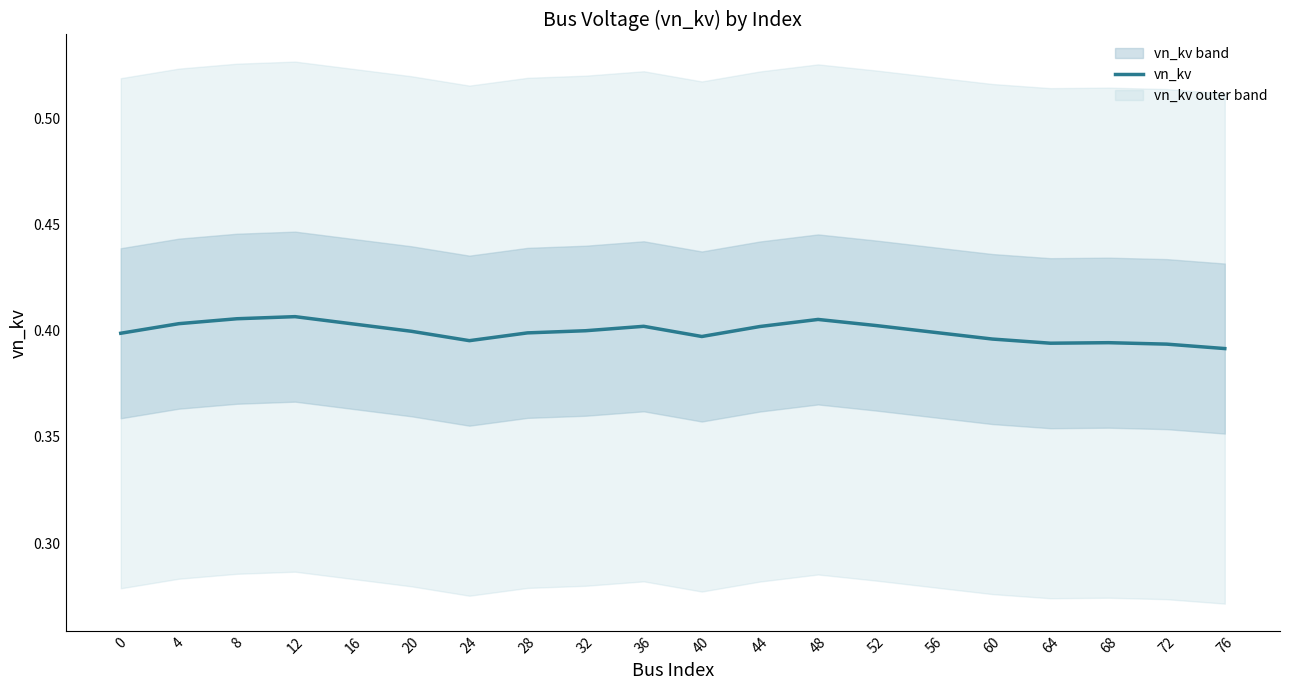

Reading left to right, extract all data points from this chart.

0=0.4	4=0.4	8=0.4	12=0.4	16=0.4	20=0.4	24=0.4	28=0.4	32=0.4	36=0.4	40=0.4	44=0.4	48=0.4	52=0.4	56=0.4	60=0.4	64=0.4	68=0.4	72=0.4	76=0.4